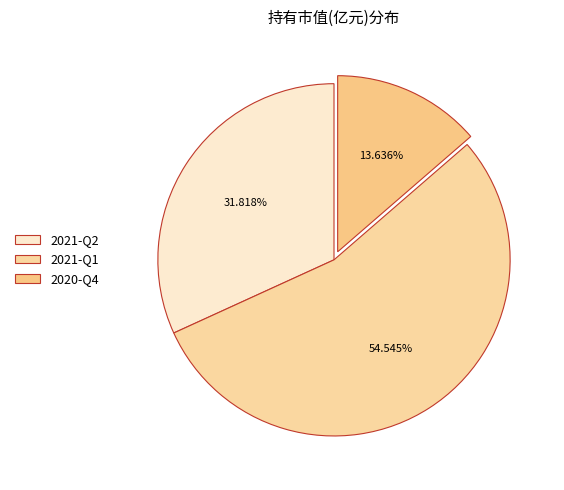

Rank the categories by value from lowest to highest.

2020-Q4, 2021-Q2, 2021-Q1